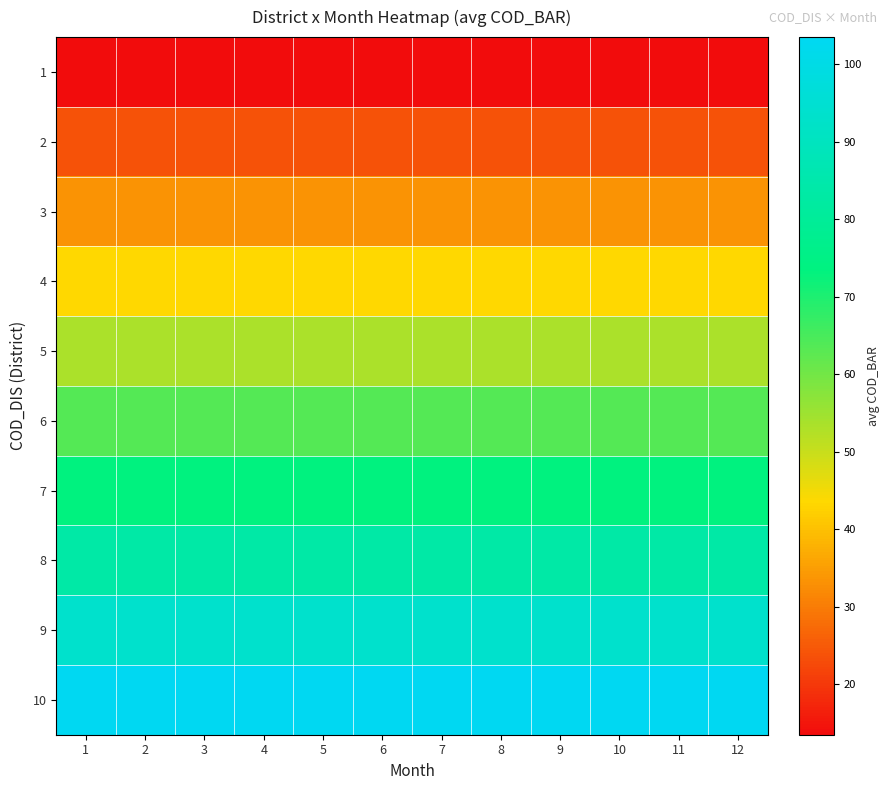

Rank the series at 9 from highest to lowest value.

10, 9, 8, 7, 6, 5, 4, 3, 2, 1